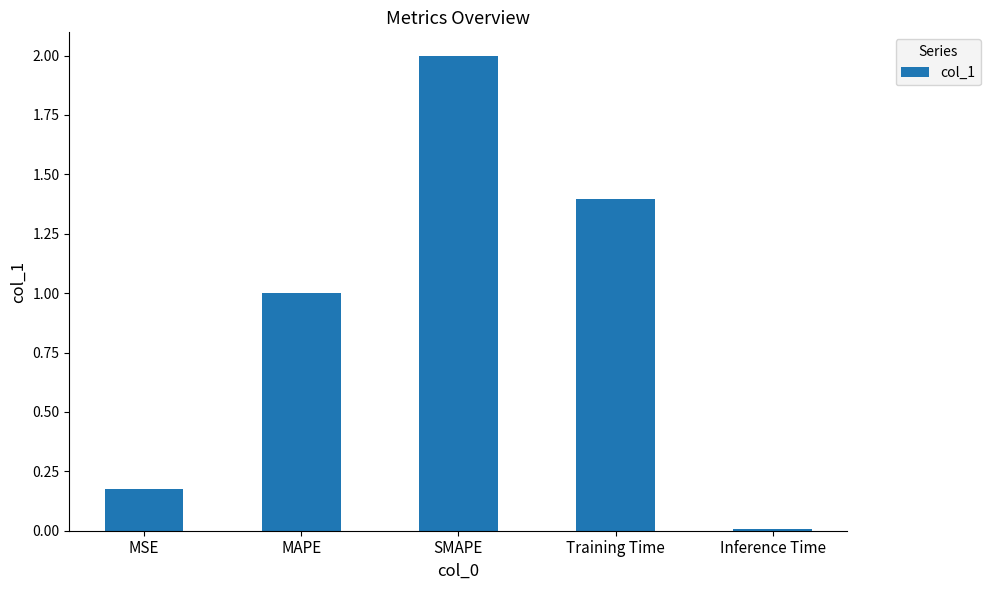

What is the maximum value shown in the chart?

2.0